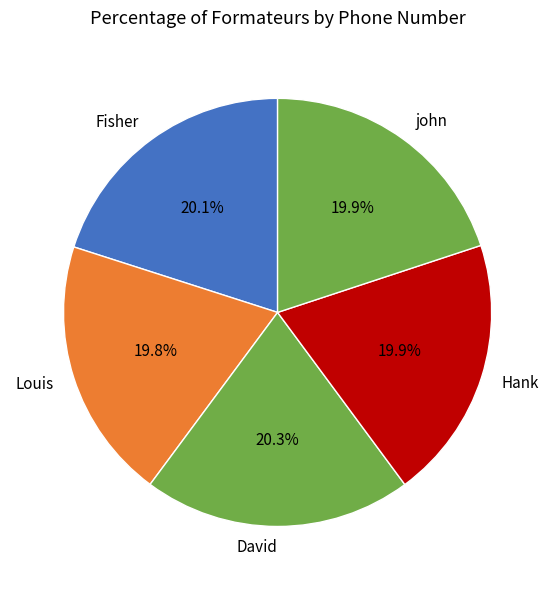

Is it true that john is 20% of the pie?

True